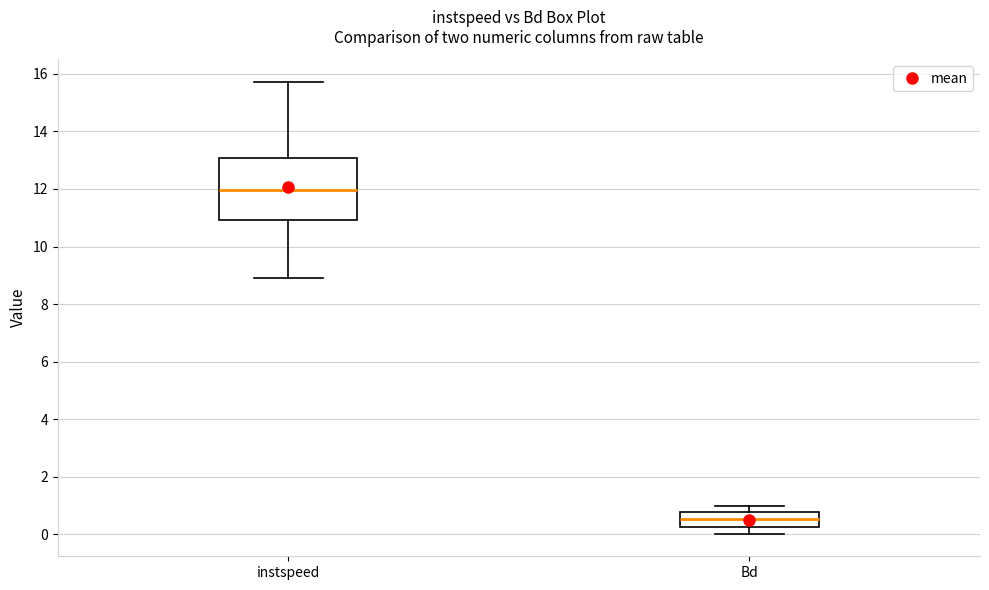

Reading left to right, read every box against the y-axis: the position of its median line, the range the box covers, and the ends of its whiskers. The values are not printed on the chart, so give them approximately, as read against the axis.

instspeed: median 12.0, box 11.0 to 13.0, whiskers 9.0 to 15.8
Bd: median 0.6, box 0.2 to 0.8, whiskers 0.0 to 1.0